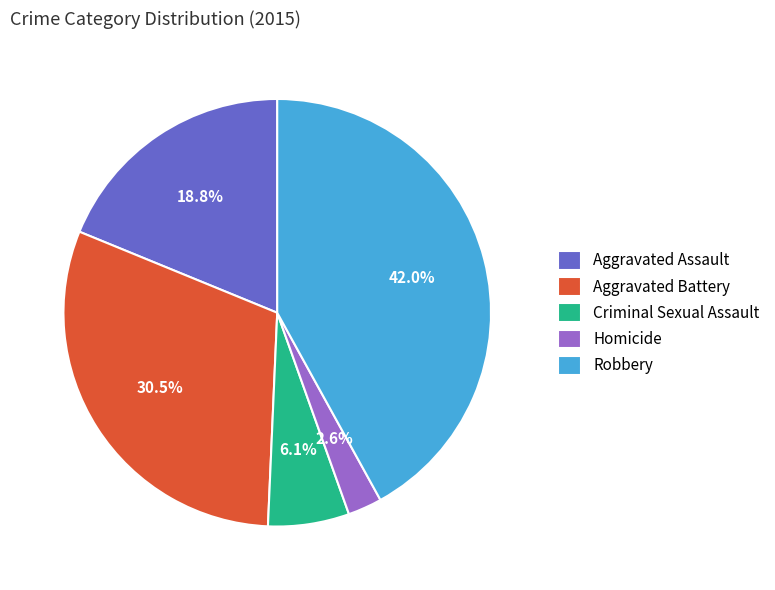

Between Homicide and Criminal Sexual Assault, which is larger?

Criminal Sexual Assault